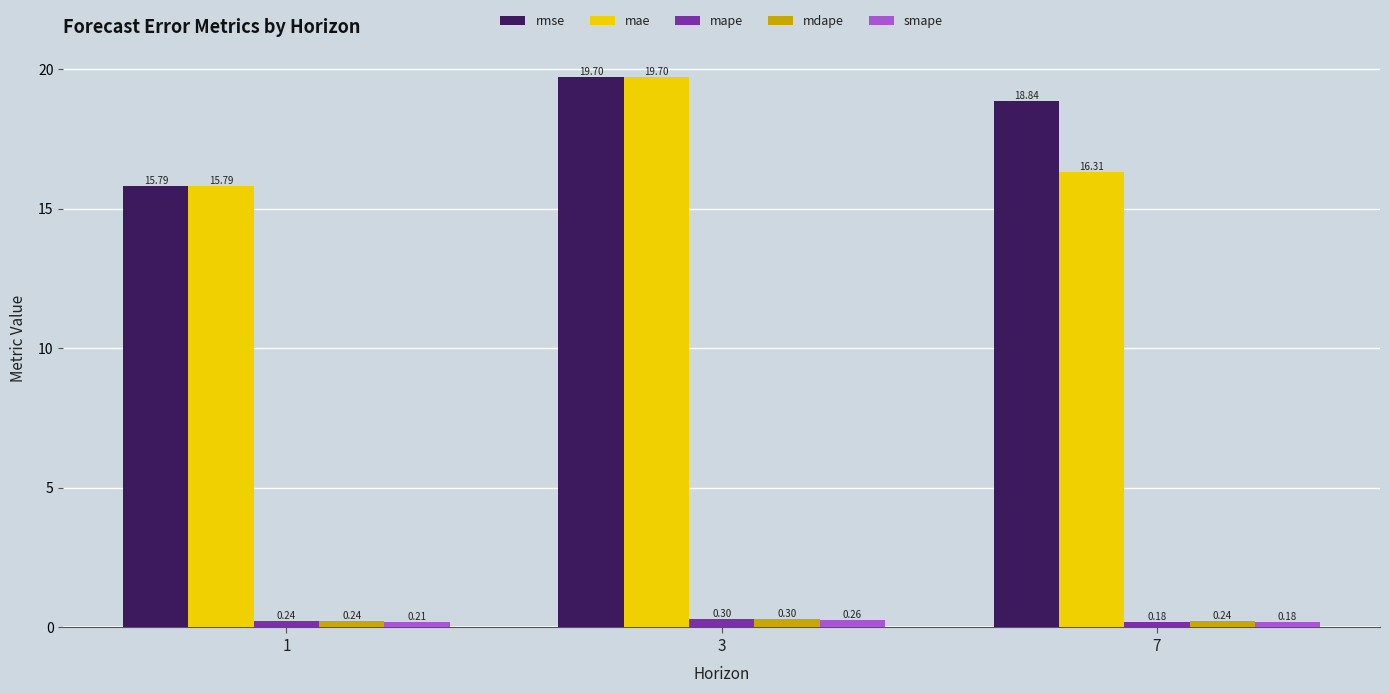

What is the spread (max minus min) of values at 3?

19.4